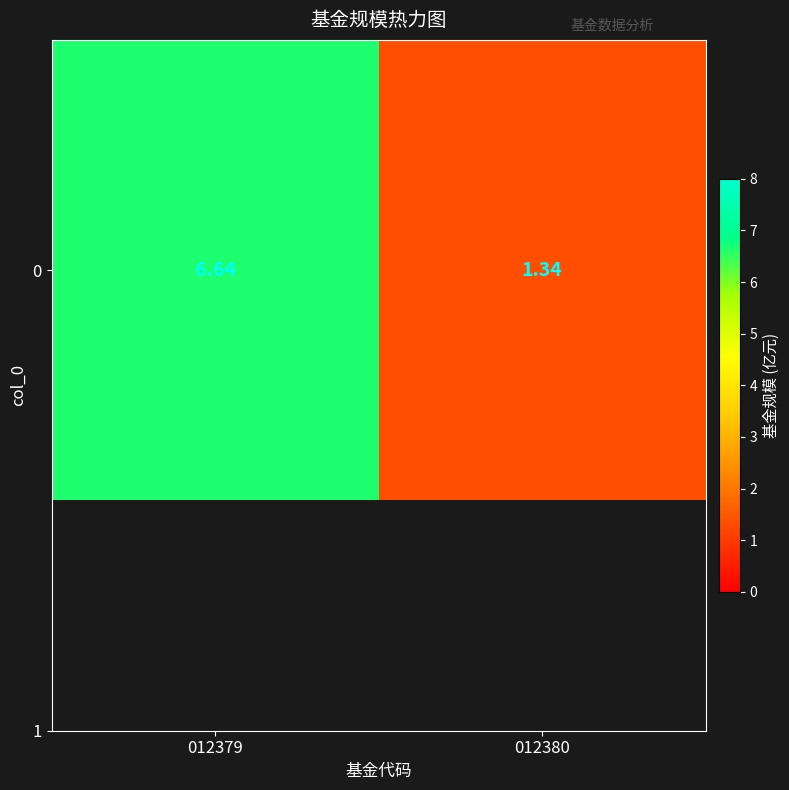

What value does the data have at 012379?

6.6